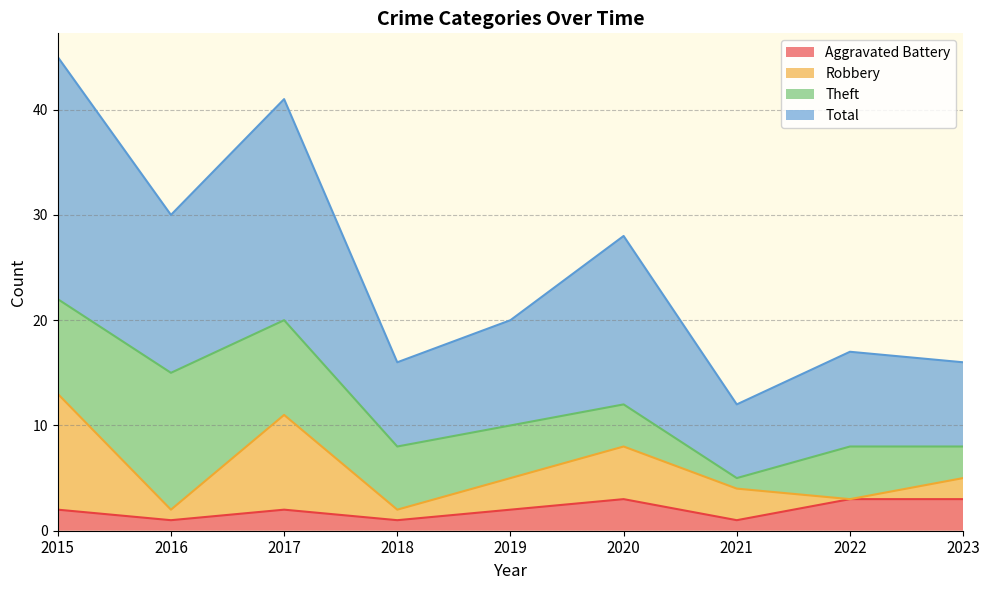

Rank the categories by Total value from highest to lowest.

2015, 2017, 2016, 2020, 2019, 2022, 2018, 2023, 2021